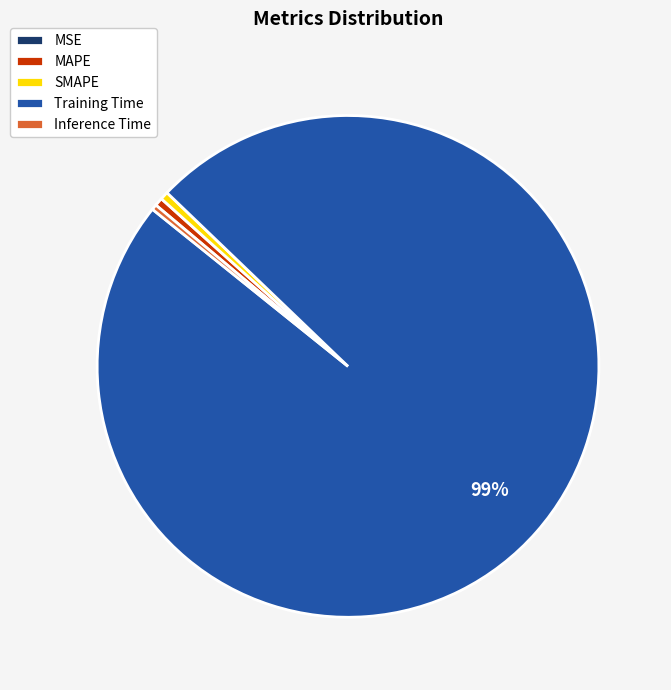

To the nearest percent, what is the combined percentage of Training Time and SMAPE?

99%